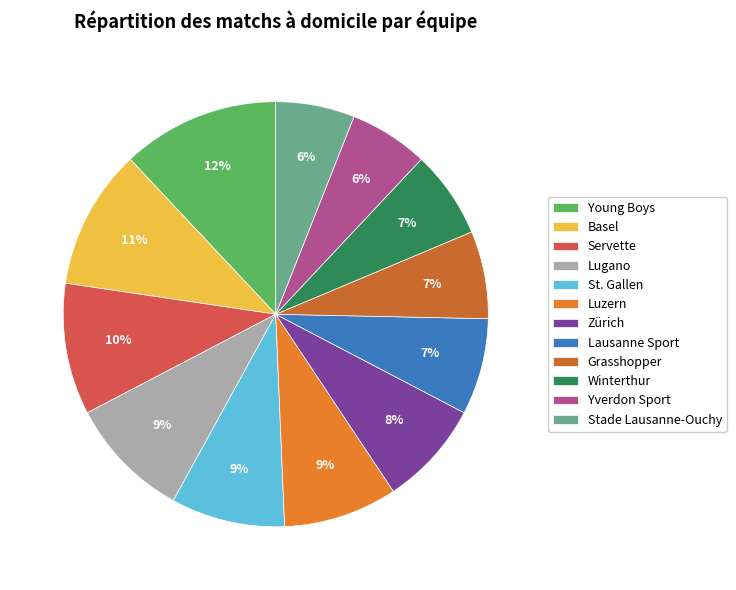

To the nearest percent, what percentage of the pie is Grasshopper?

7%